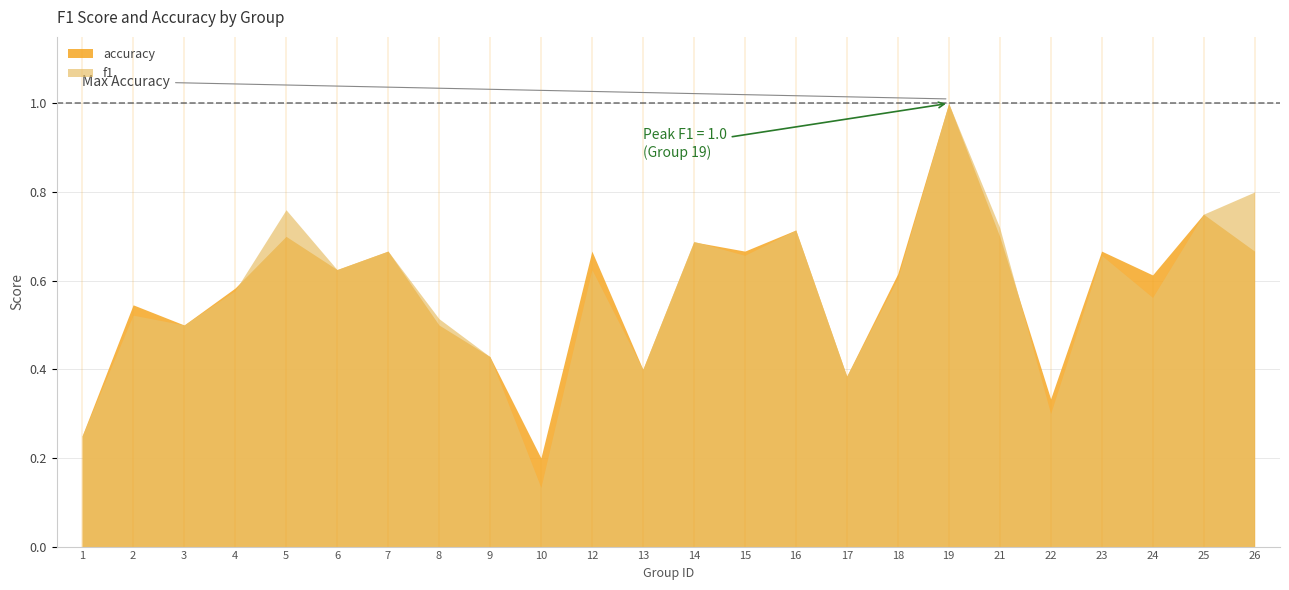

How many interior local peaks does the accuracy series have?

9